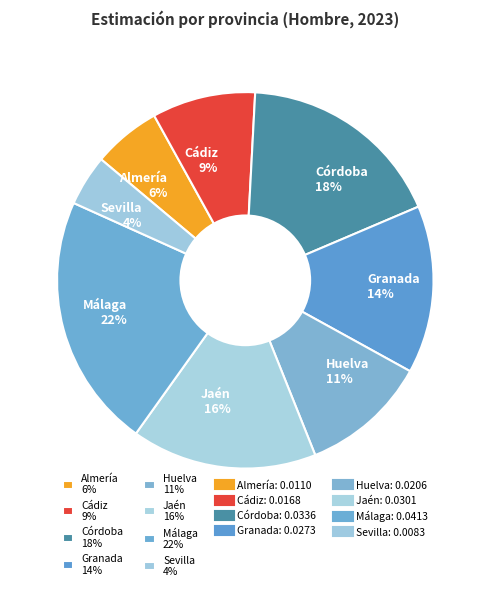

The Córdoba slice represents 8% of the pie. True or false?

False